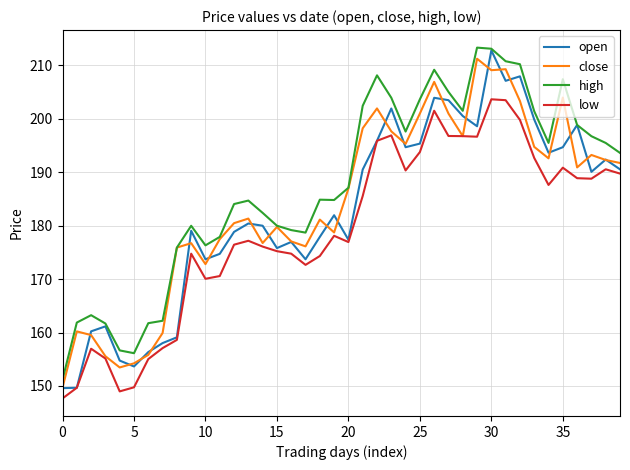

How many lines are shown in the chart?

4